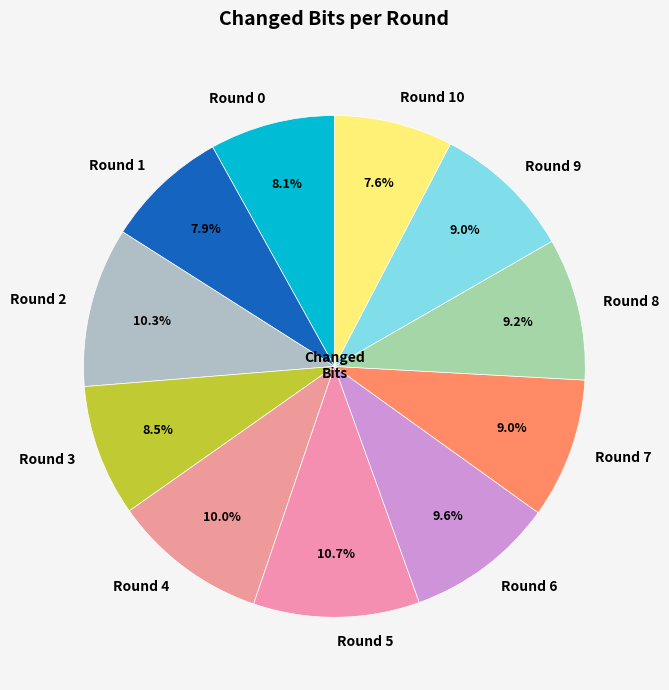

Approximately how many times larger is the value at Round 10 compared to Round 7?

0.8